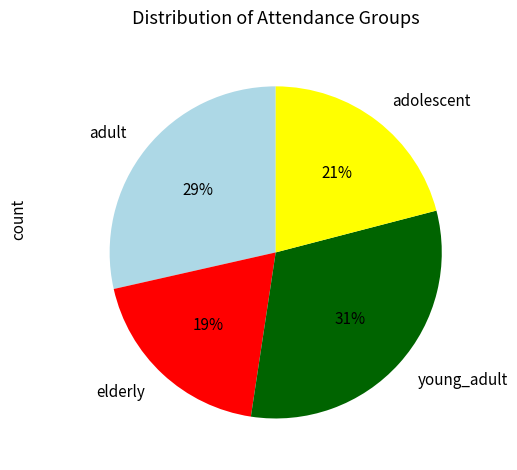

To the nearest percent, what is the difference between the largest and smallest slice percentages?

12%